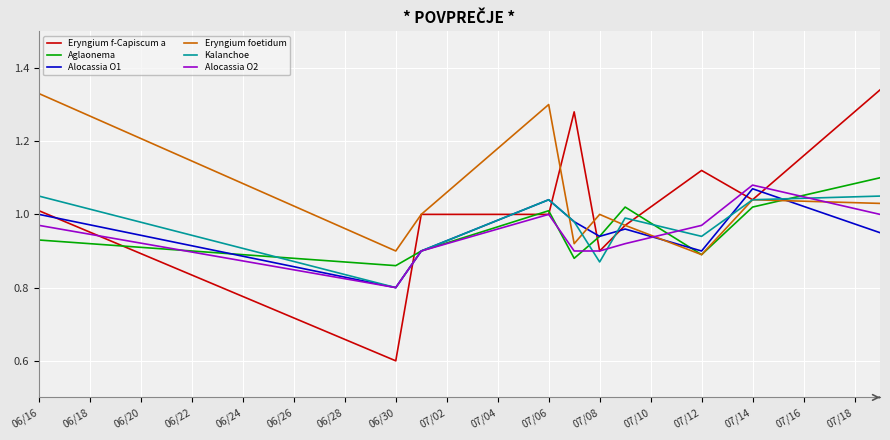

Which series has the largest range (max minus min)?

Eryngium f-Capiscum a